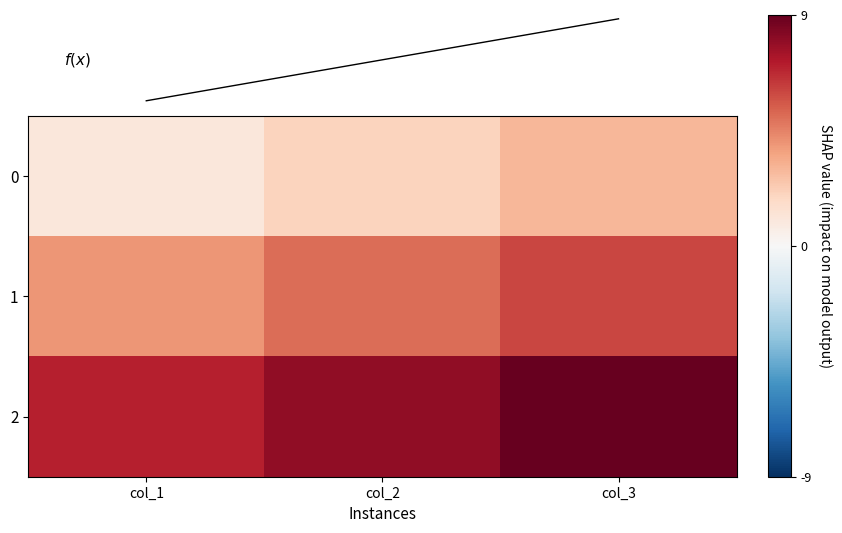

Is it true that 2 equals 14 at col_2?

False